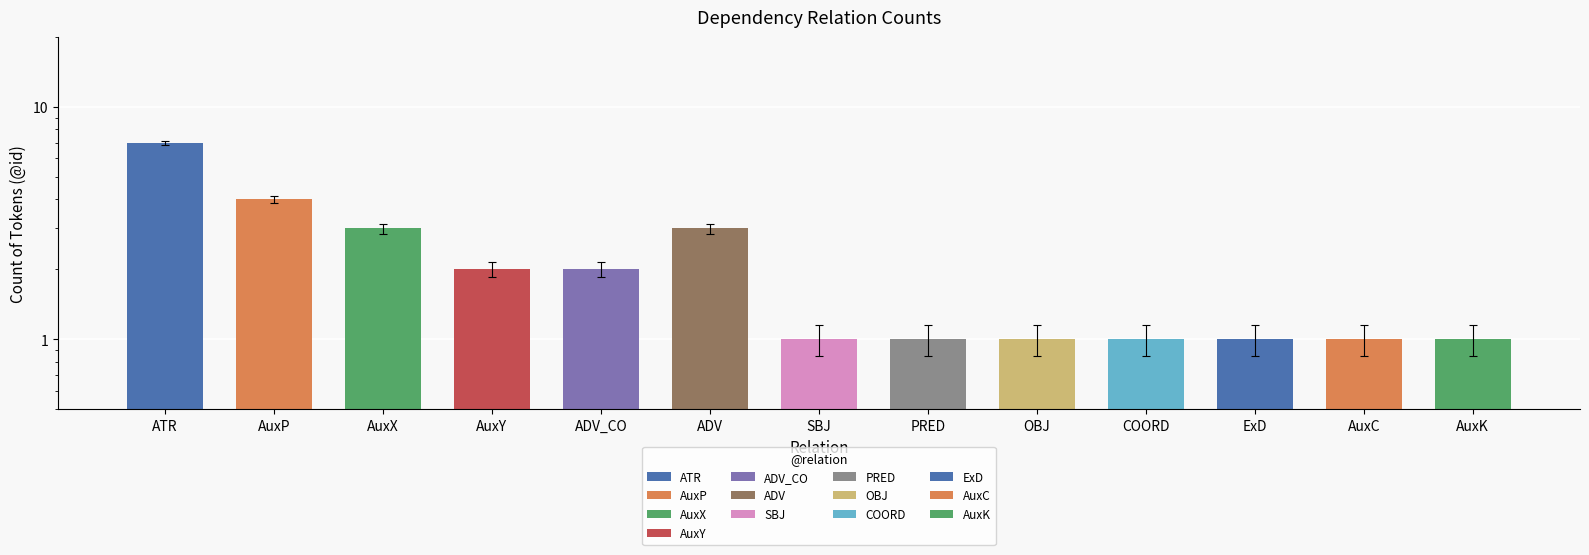

How many bars are there in total?

13